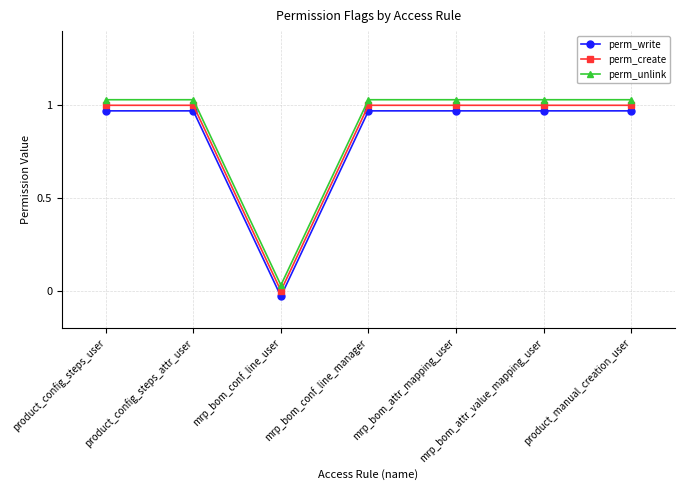

How many data points in perm_unlink are less than 1?

1